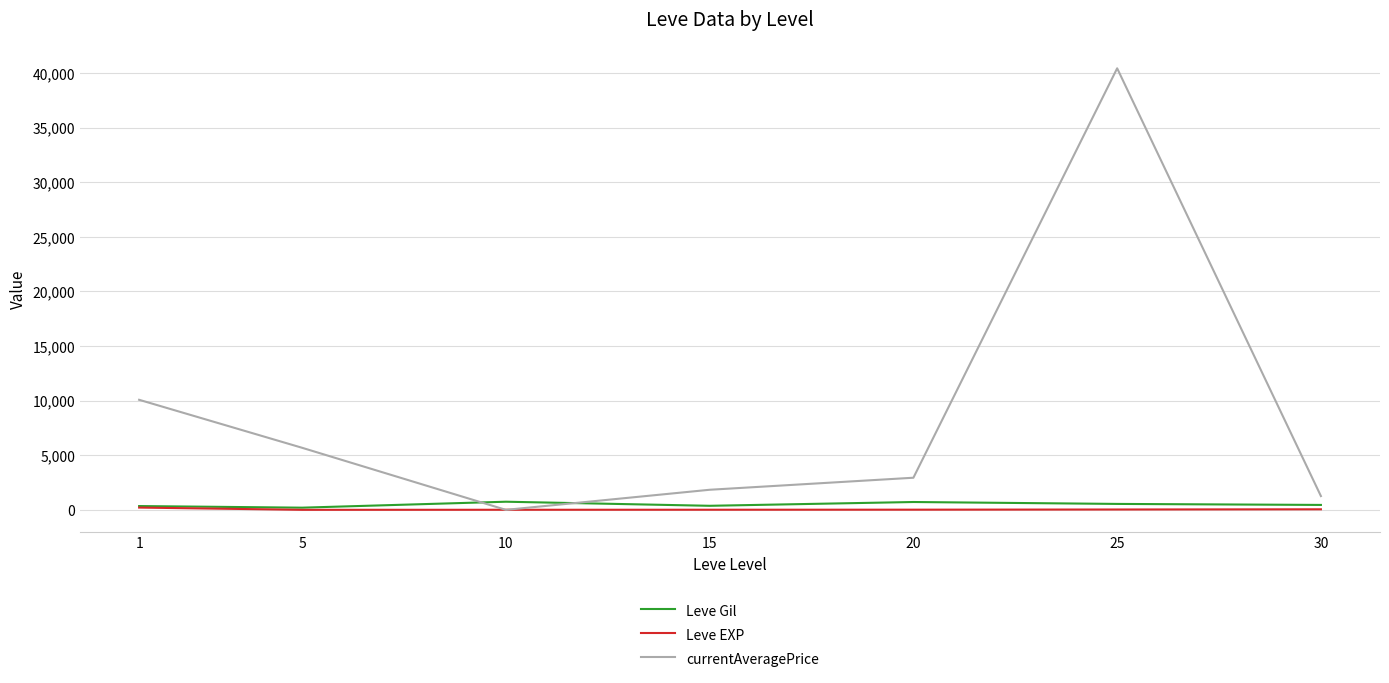

Which series changed the most between 1 and 15?

currentAveragePrice